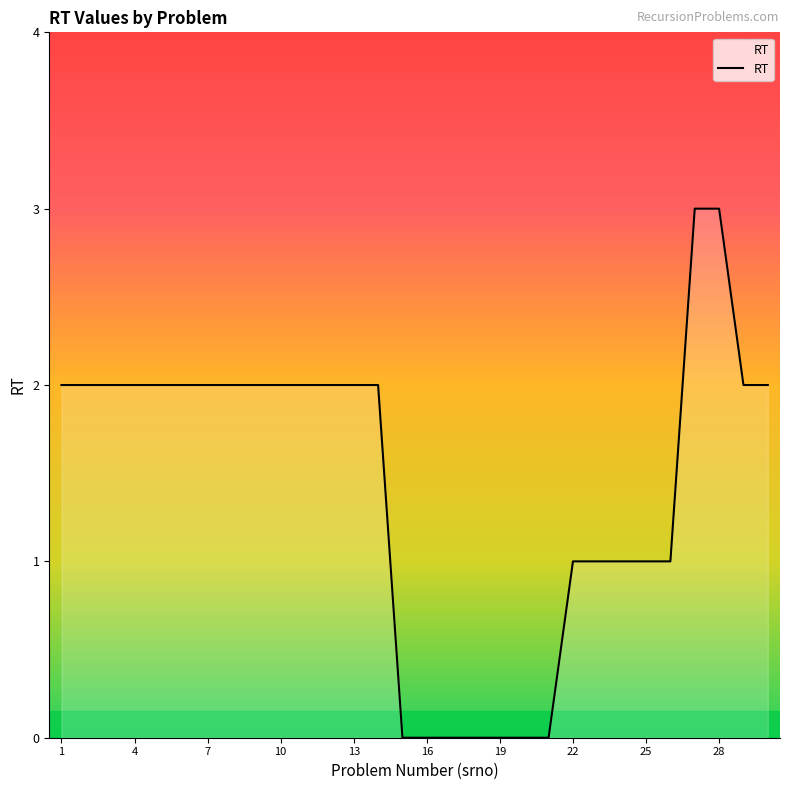

What is the maximum value shown in the chart?

3